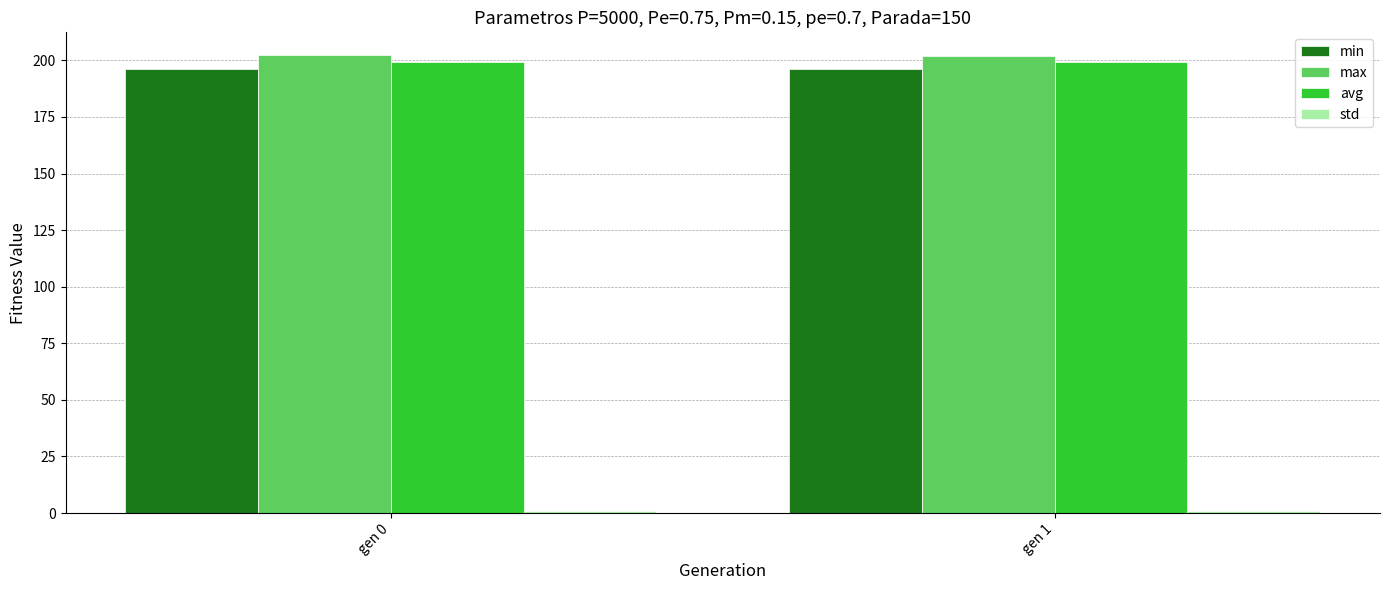

How many bars are there in total?

8